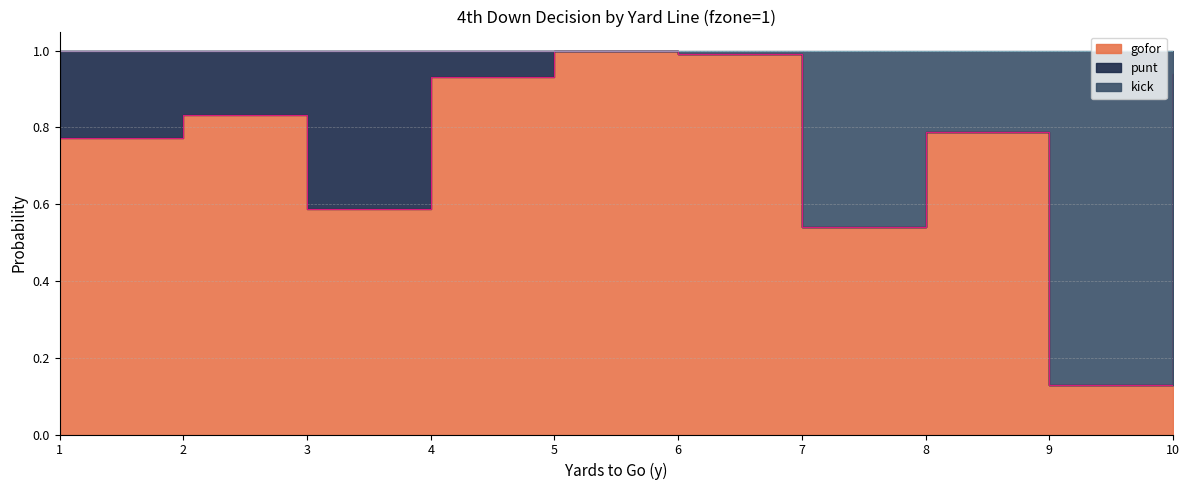

What is the sum of the kick_edge values at 9 and 6?

2.0